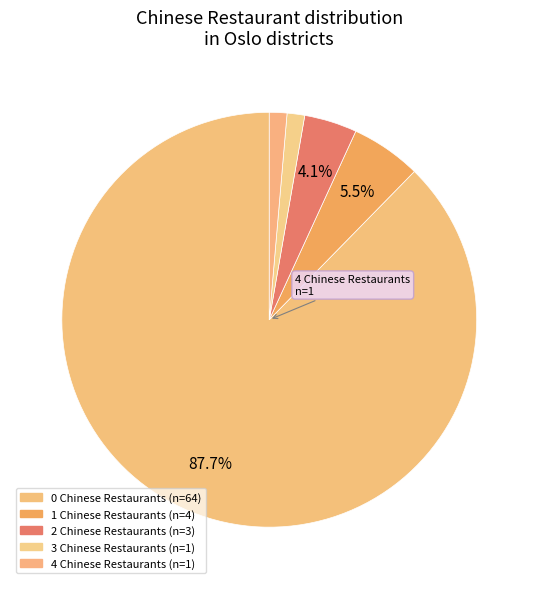

How many segments does this pie chart have?

5